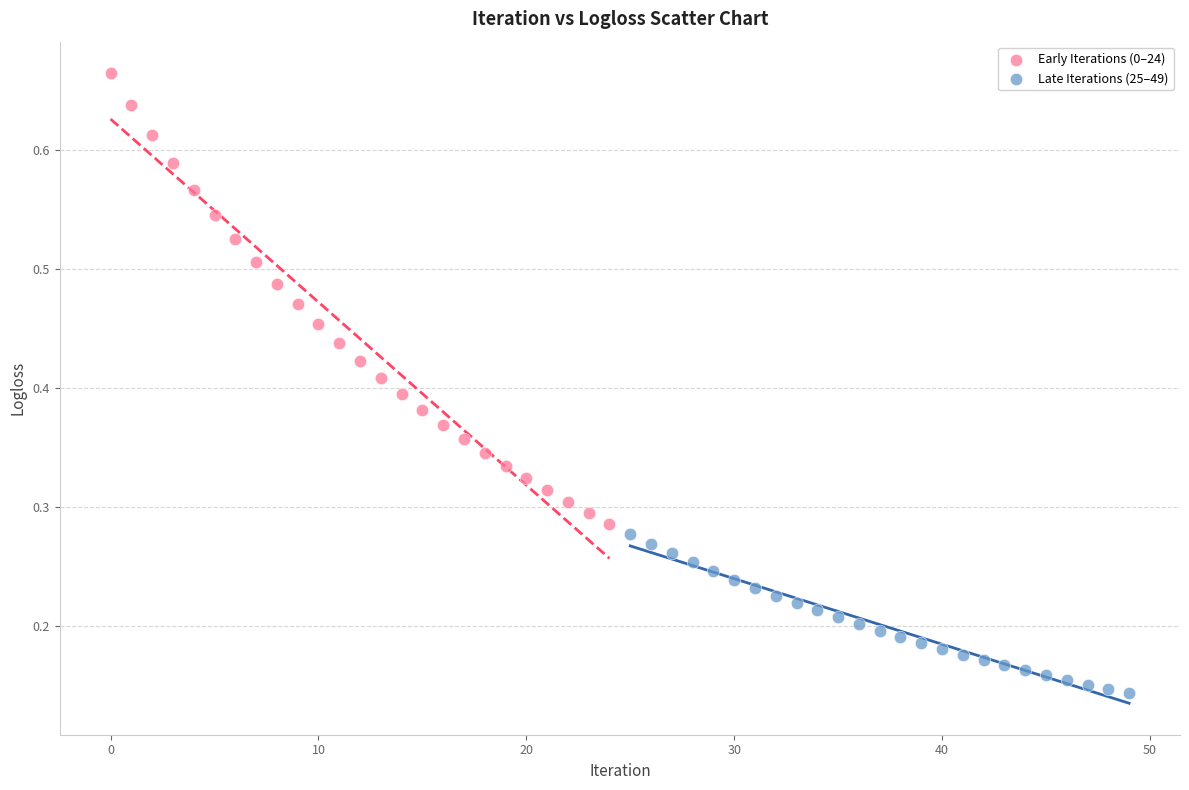

What are all the series names shown in the legend?

Early Iterations (0–24), Late Iterations (25–49)